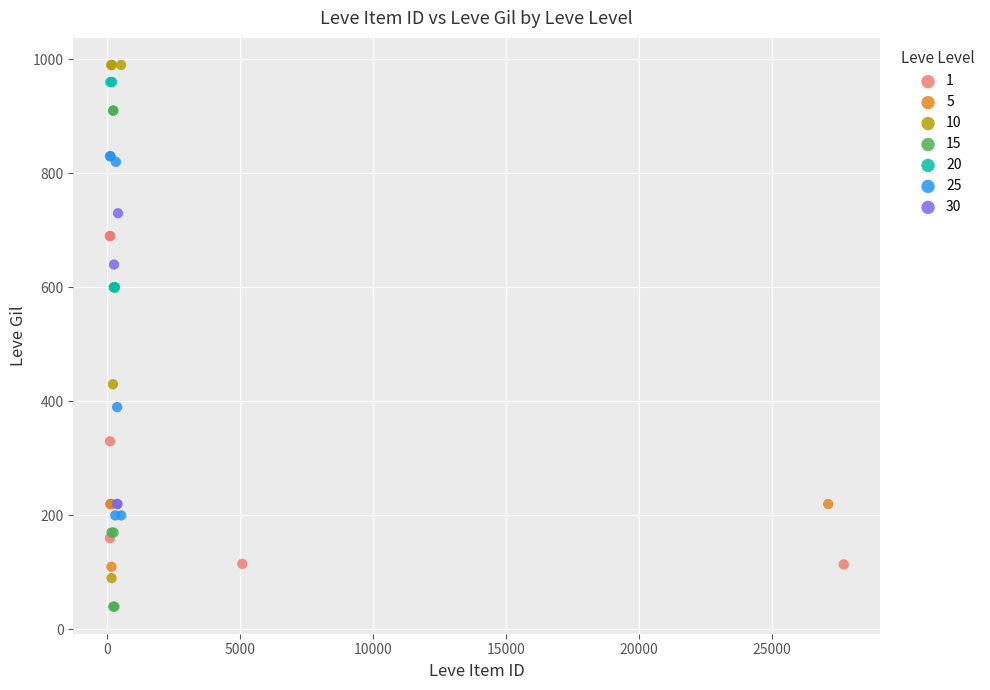

Which series contains the lowest Y value?

15